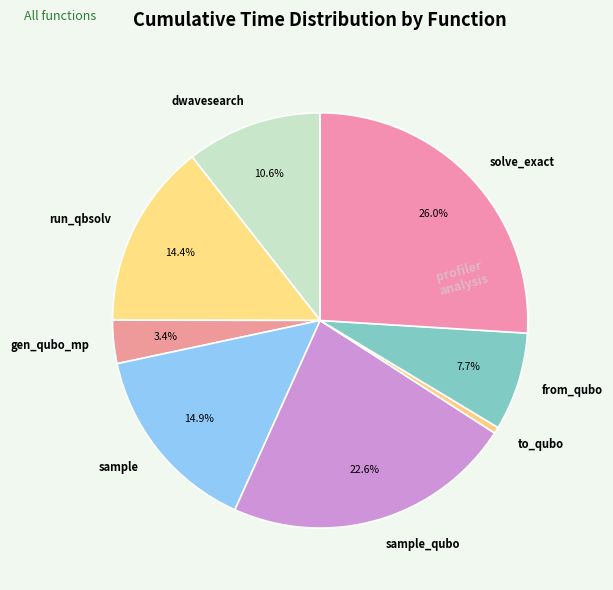

Combined, do sample_qubo and sample account for over 50%?

No